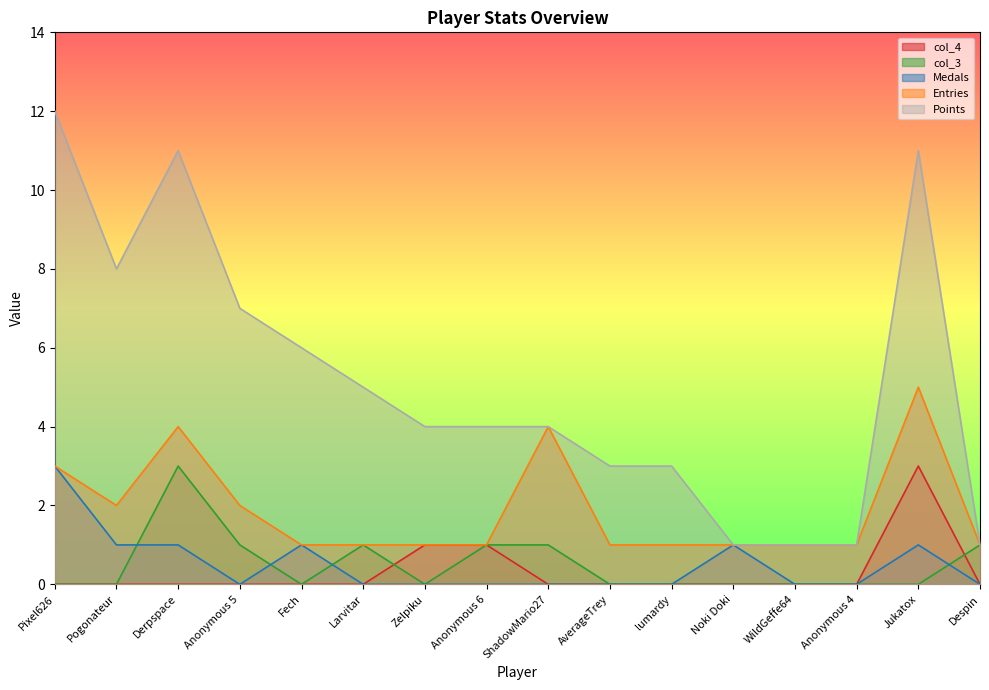

What is the value of the Entries point at the 1st from the left?

3